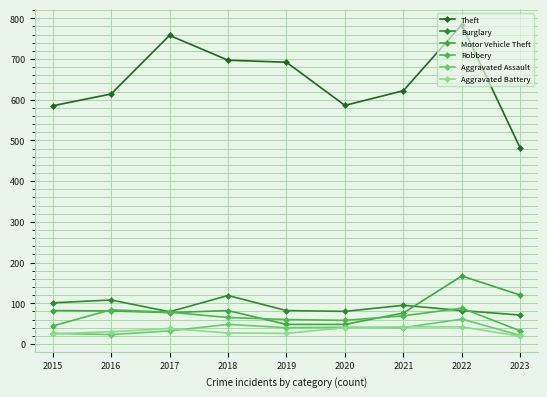

Which series changed the most between 2018 and 2023?

Theft